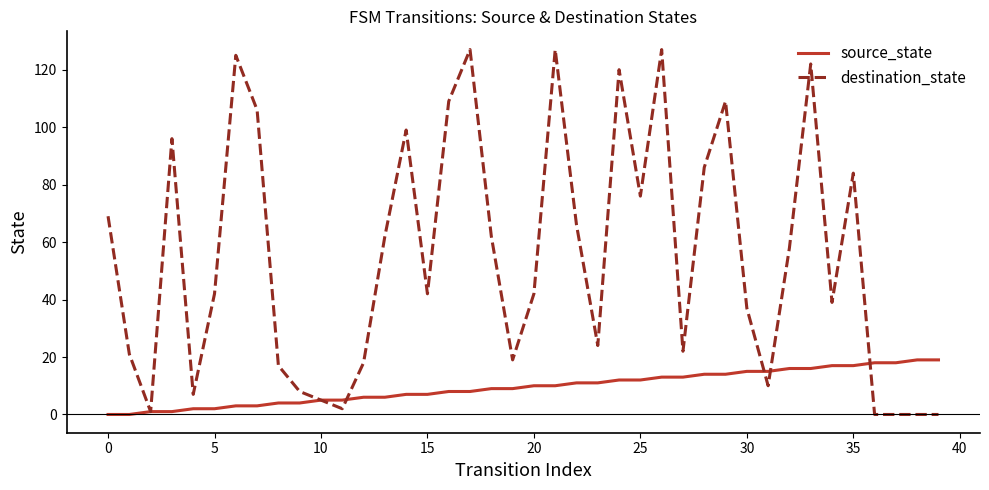

Reading left to right, extract all data points from this chart.

source_state: 0	0	1	1	2	2	3	3	4	4	5	5	6	6	7	7	8	8	9	9	10	10	11	11	12	12	13	13	14	14	15	15	16	16	17	17	18	18	19	19
destination_state: 69	21	1	96	7	42	125	106	17	8	5	2	18	62	99	42	109	127	62	19	42	127	66	24	120	76	127	22	86	109	37	10	58	122	39	84	0	0	0	0